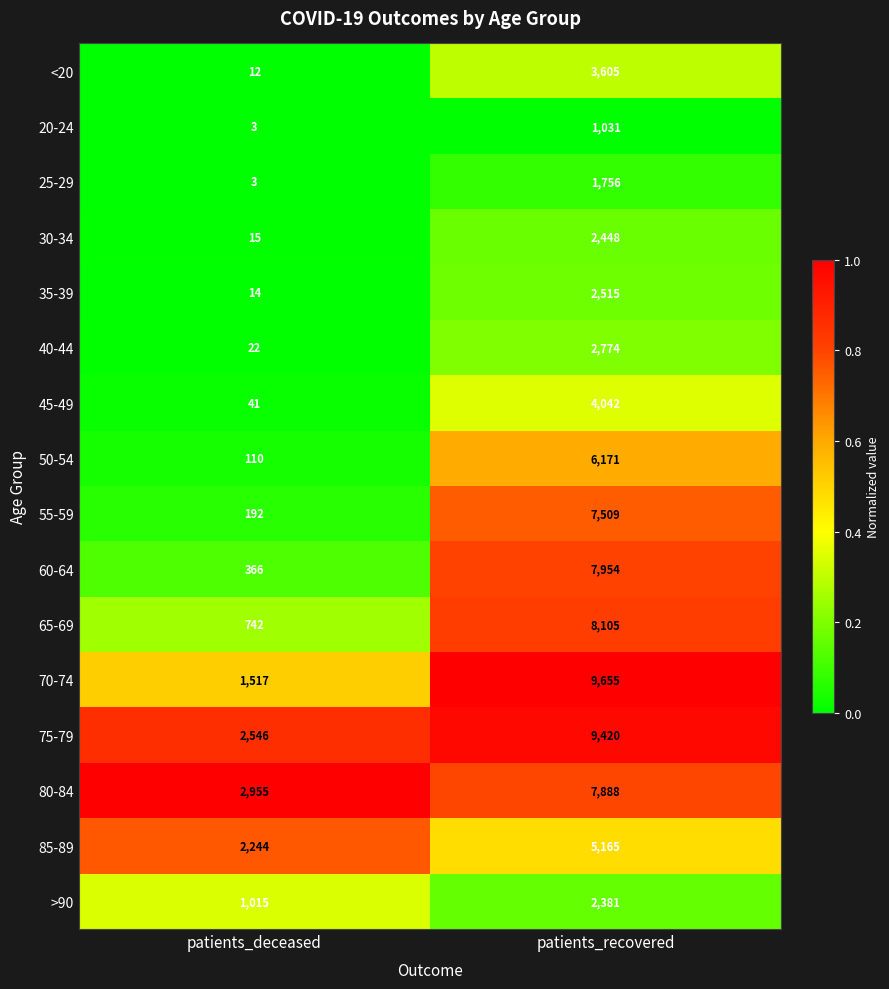

True or false: >90 has a value of 4164 at patients_recovered.

False